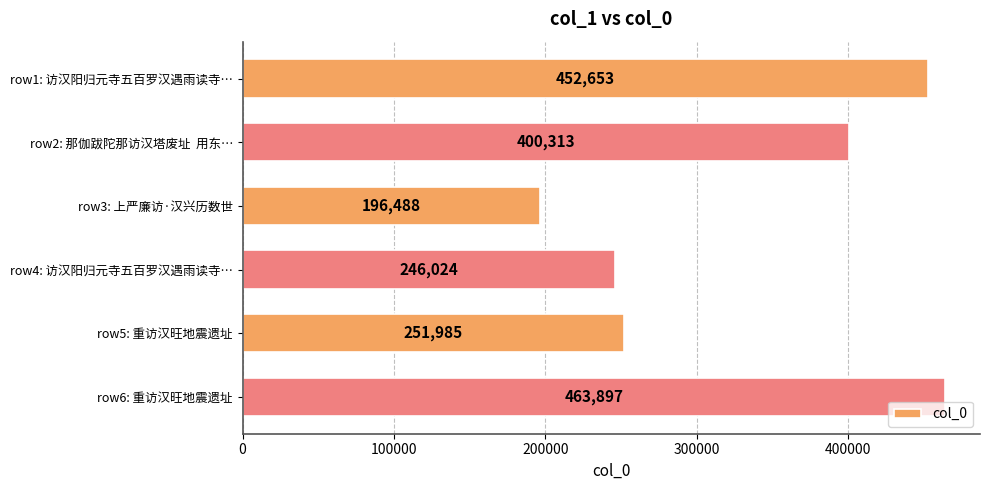

What is the smallest value displayed?

196488